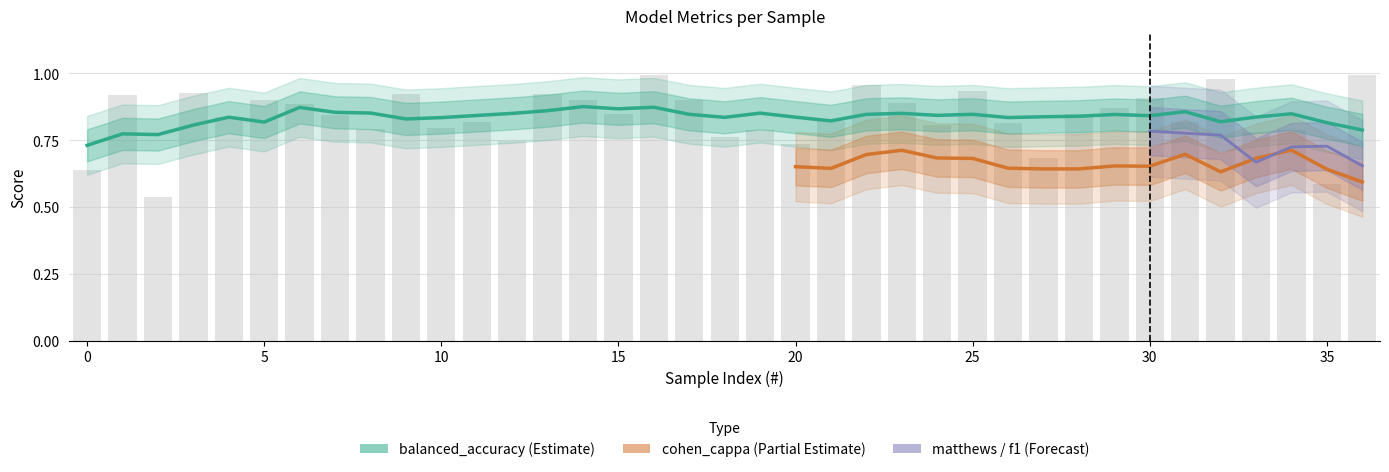

Is it true that matthews_corrcoef equals 0.8 at 33?

False